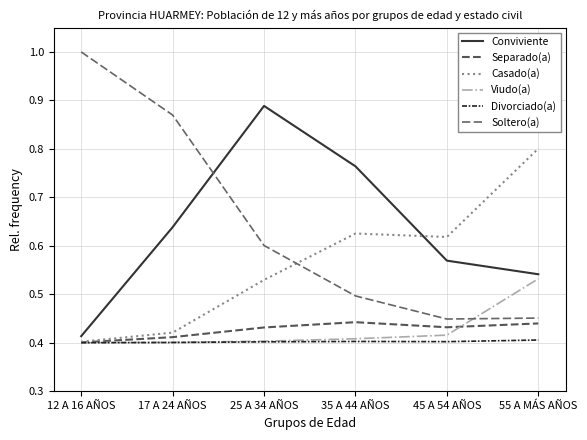

Where is Divorciado(a) nearest to the value 0?

12 A 16 AÑOS